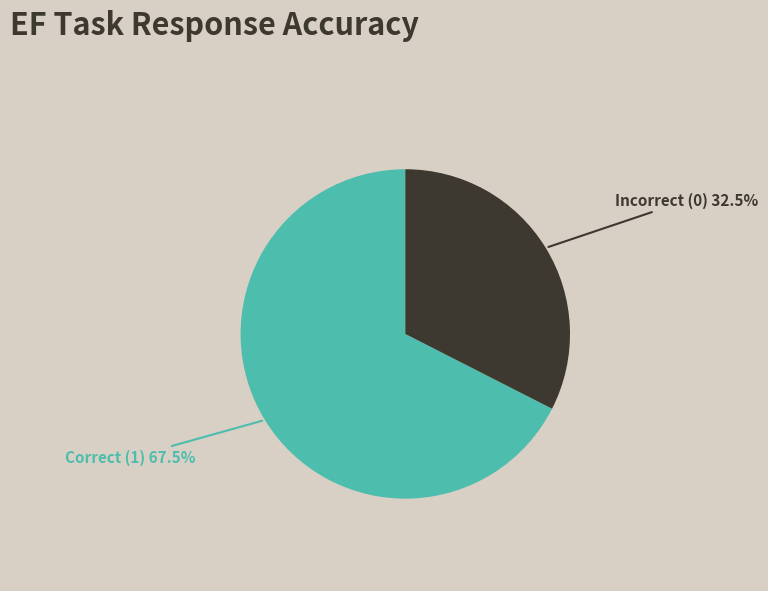

Approximately how many times larger is the value at Correct (1) compared to Incorrect (0)?

2.1